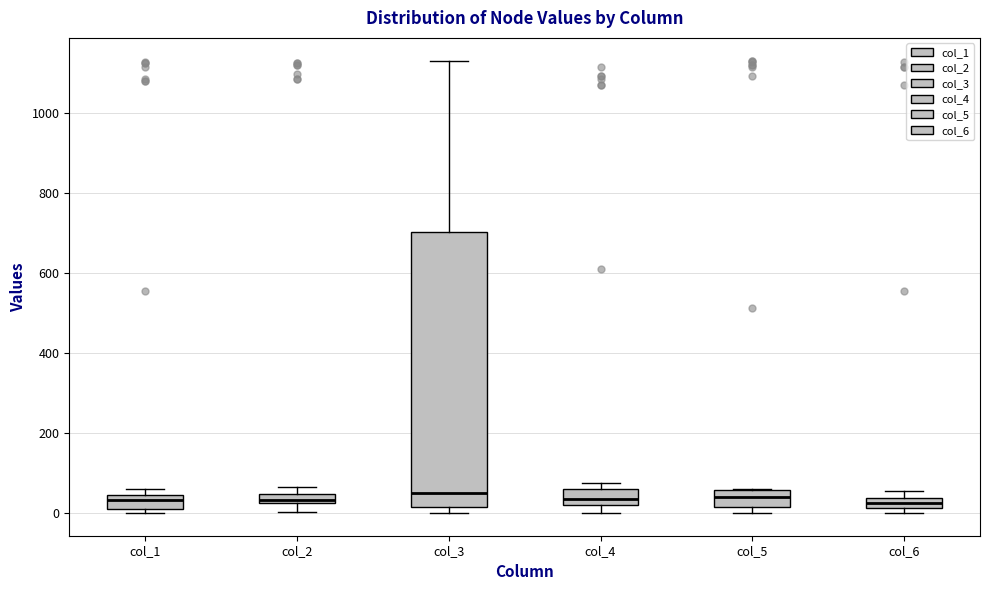

Comparing the boxes themselves (not the whiskers), which one is the tallest?

col_3